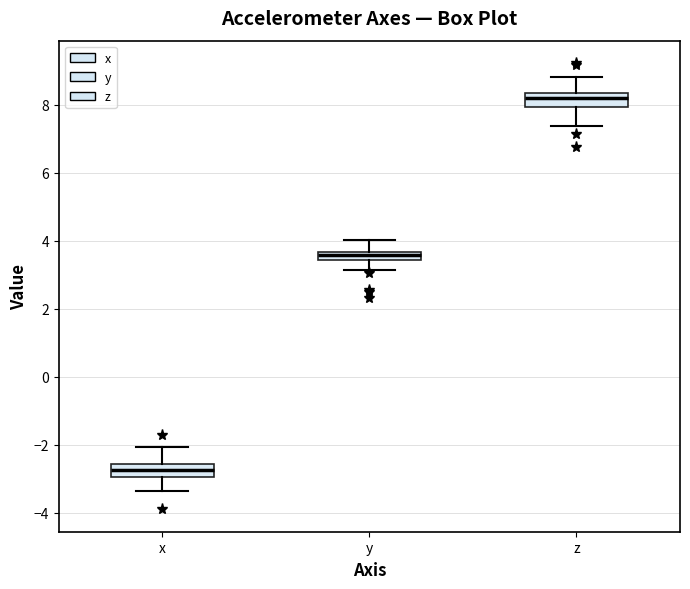

Where does the lower whisker of the box for x end on the y-axis? The values are not printed on the chart, so give them approximately, as read against the axis.

-3.4